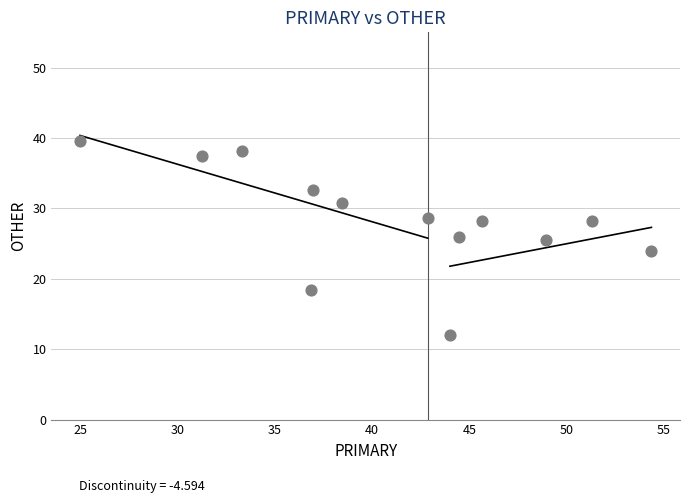

What is the range of X values (max minus min)?

29.3